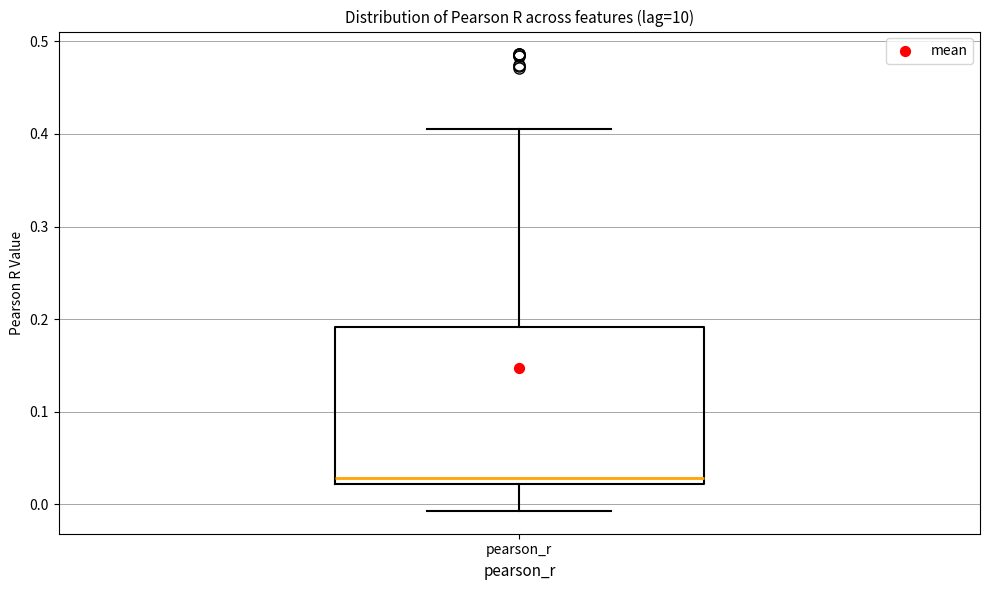

Read this box plot against the y-axis: the position of the median line, the range covered by the box, and the ends of both whiskers. The values are not printed on the chart, so give them approximately, as read against the axis.

median 0.03, box 0.02 to 0.19, whiskers -0.01 to 0.41